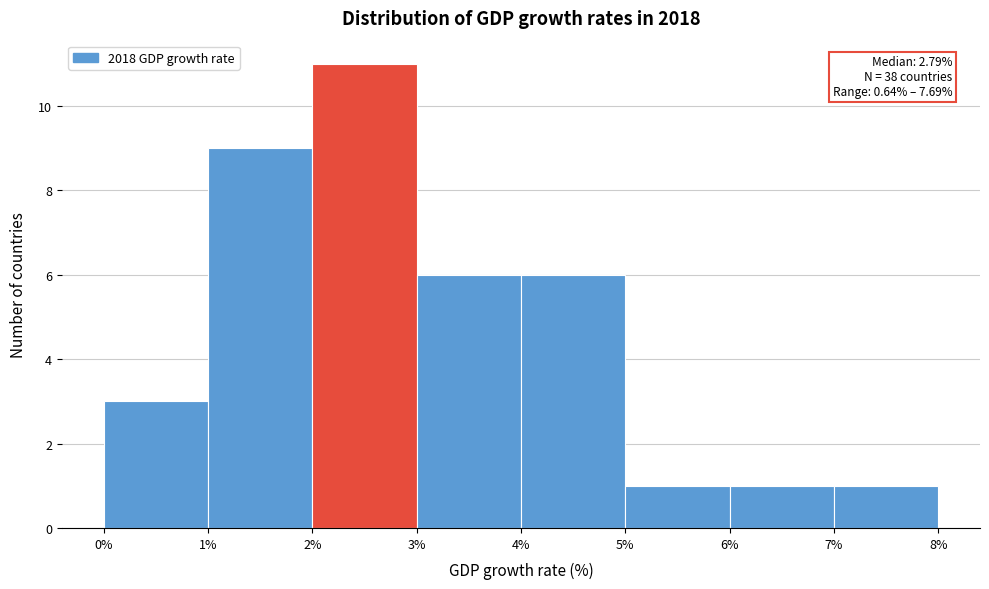

Over which range of the x-axis is the bar tallest?

2% to 3%